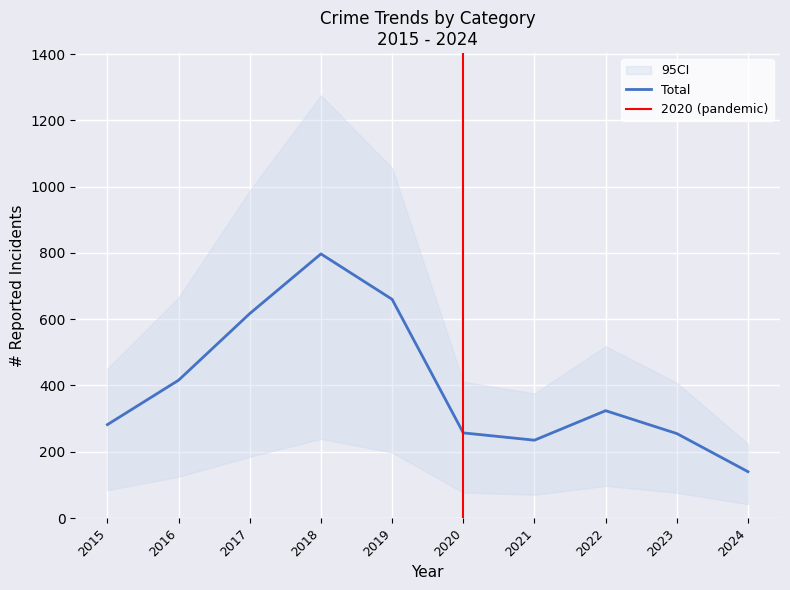

Is it true that Total equals 282 at 2015?

True